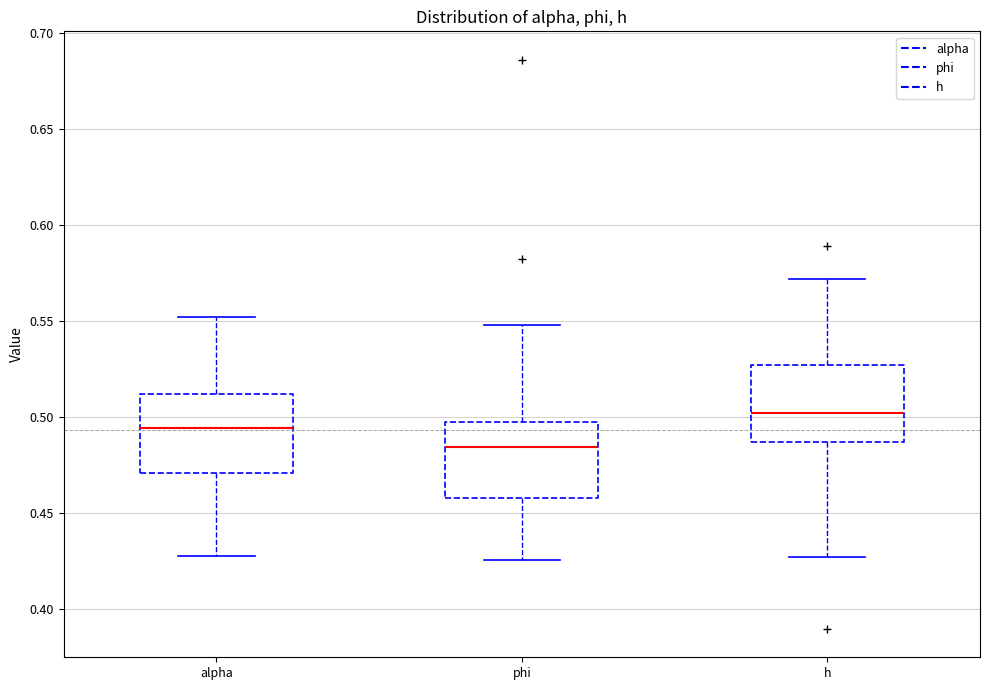

Where is the lower edge of the box for h on the y-axis? The values are not printed on the chart, so give them approximately, as read against the axis.

0.485